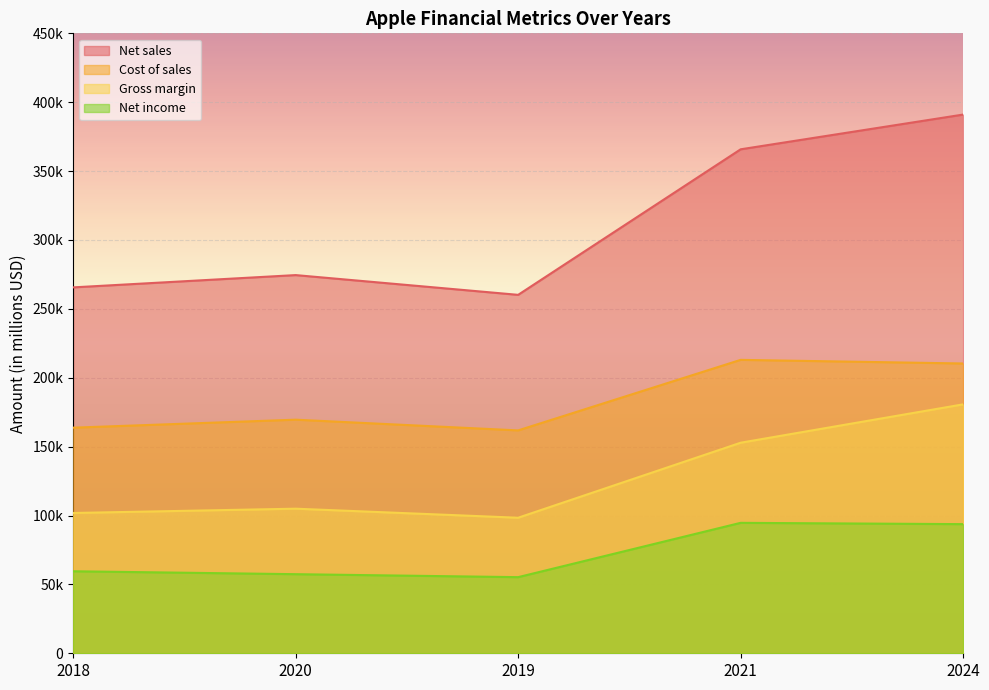

Reading right to left, what are all the values shown in this chart?

Net sales: 391035	365817	260174	274515	265595
Cost of sales: 210352	212981	161782	169559	163756
Gross margin: 180683	152836	98392	104956	101839
Net income: 93736	94680	55256	57411	59531